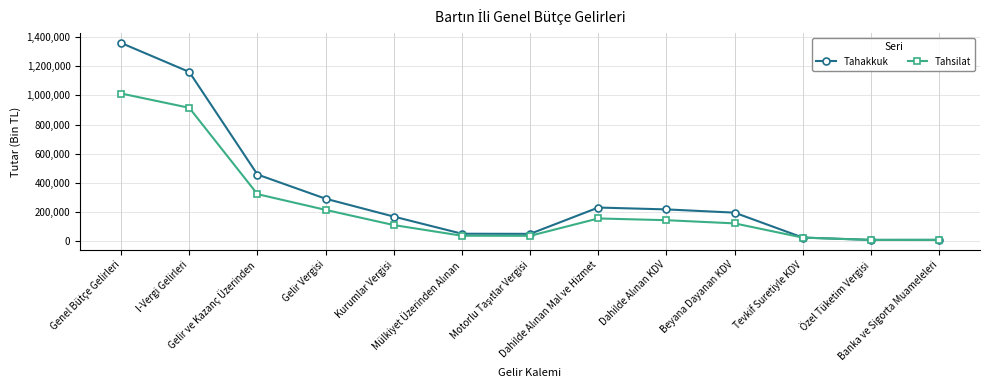

Which series has the largest total across all categories?

Tahakkuk